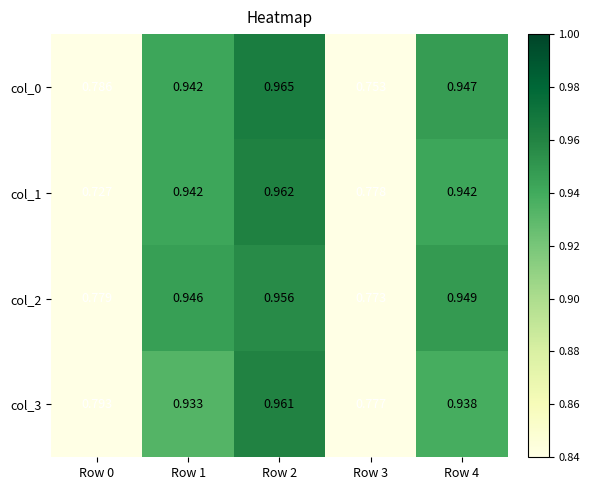

Which series has the widest spread of values?

col_1